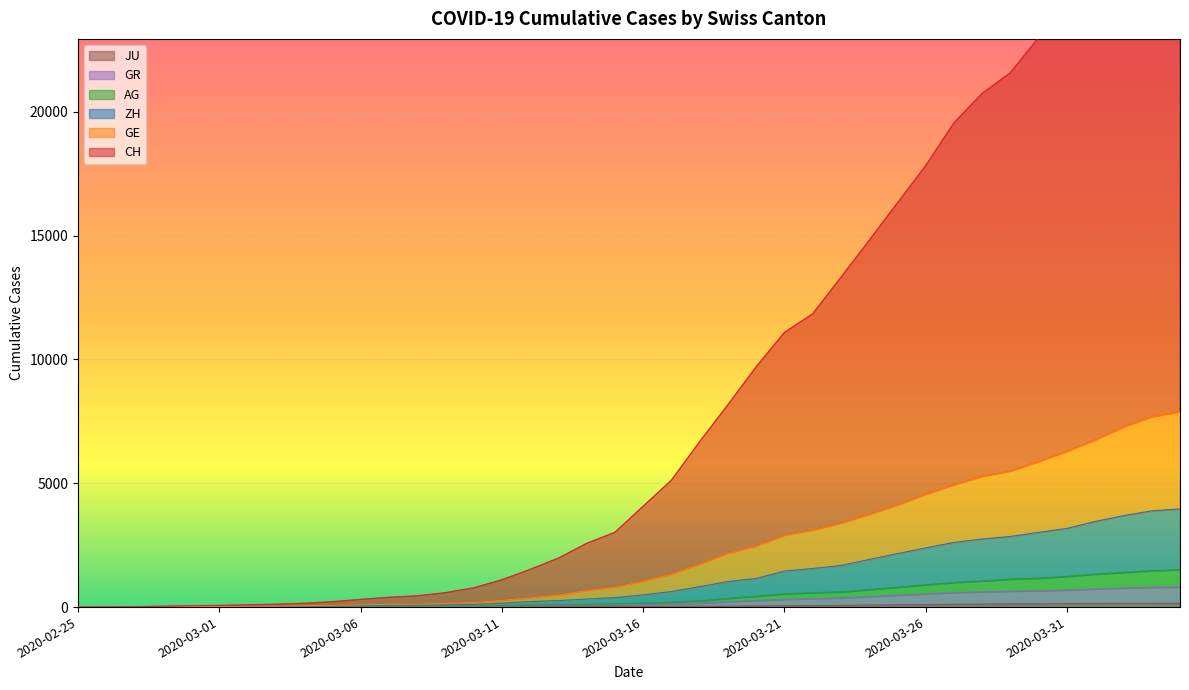

What is the difference between the GR values at 2020-03-11 and 2020-03-19?

180